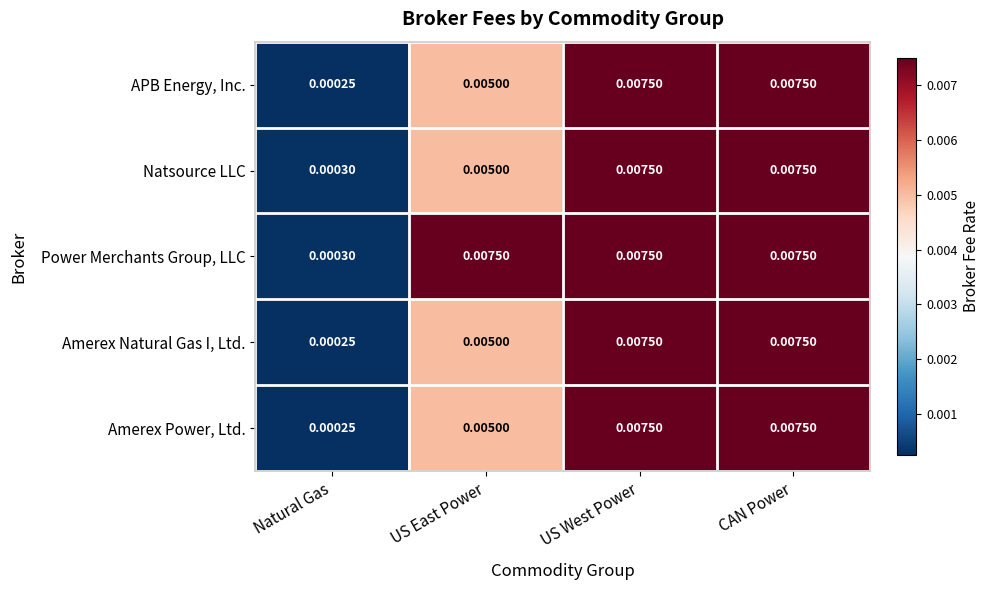

Which series has the largest total across all categories?

Power Merchants Group, LLC